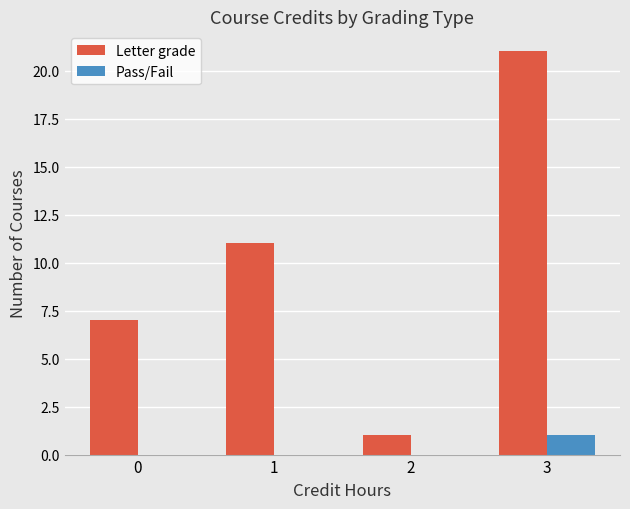

What is the greatest value displayed?

21